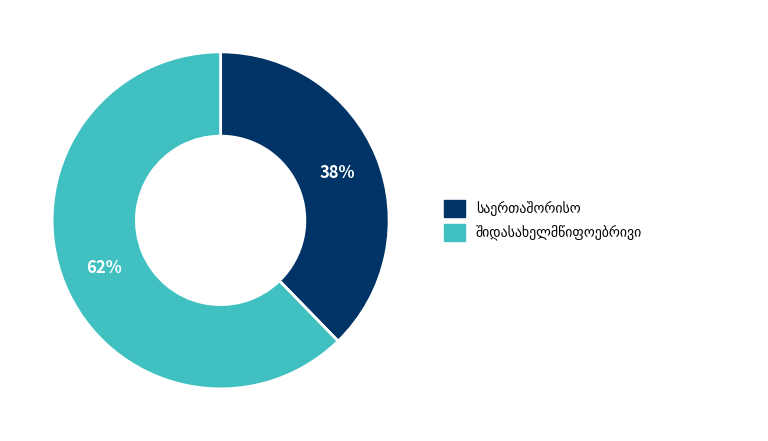

Does any single category account for the majority?

Yes